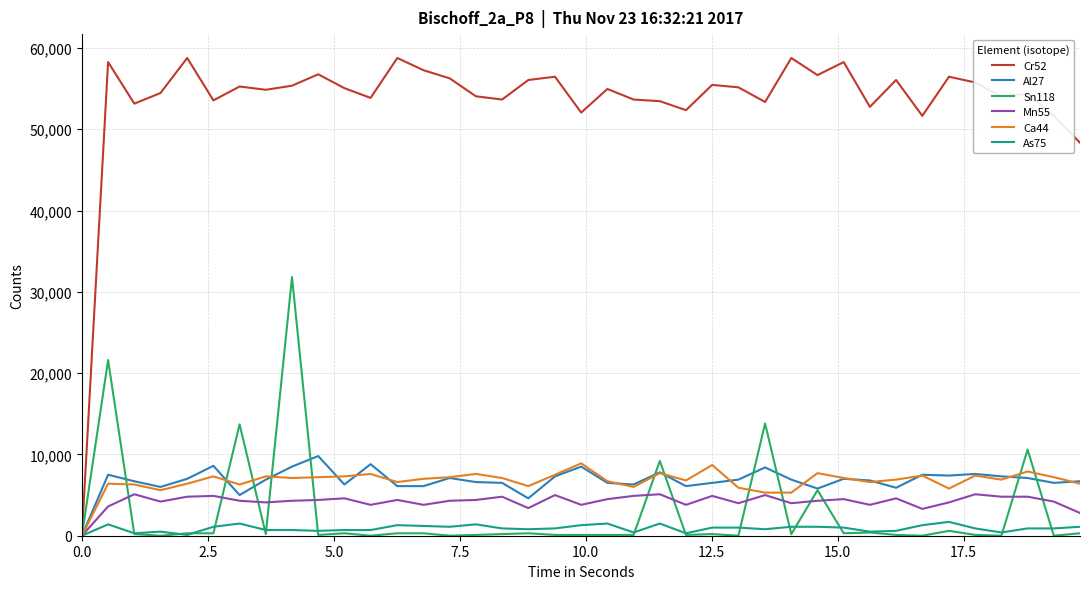

Which series has the largest total across all categories?

Cr52